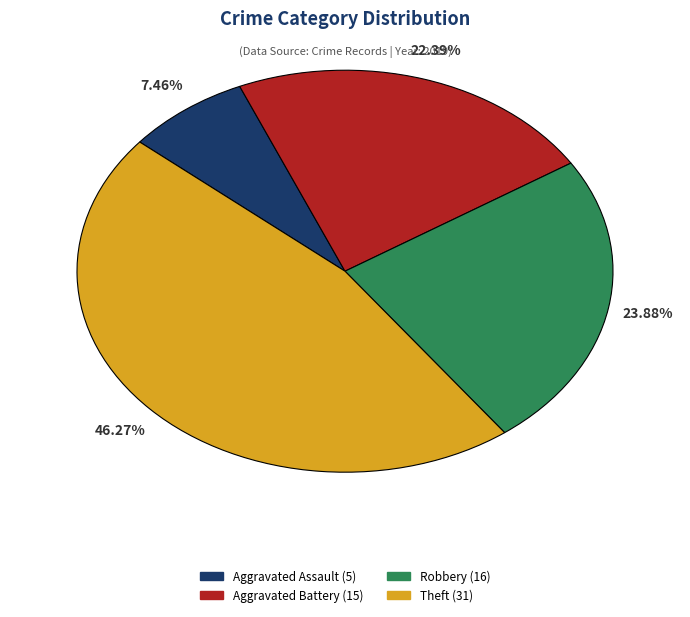

What is the ratio of the value at Theft to the value at Robbery?

1.9